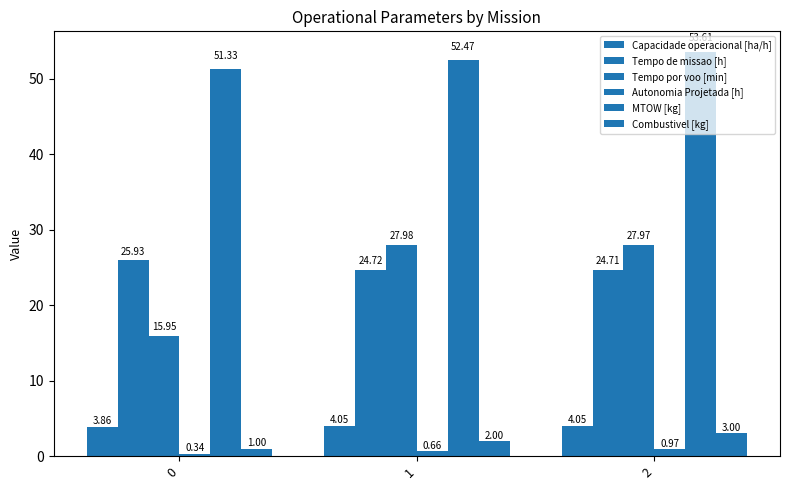

How many distinct data groups are displayed?

6